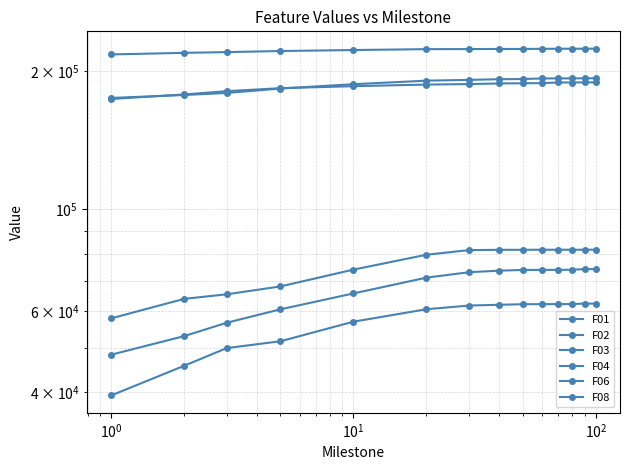

Which series has the largest total across all categories?

F04